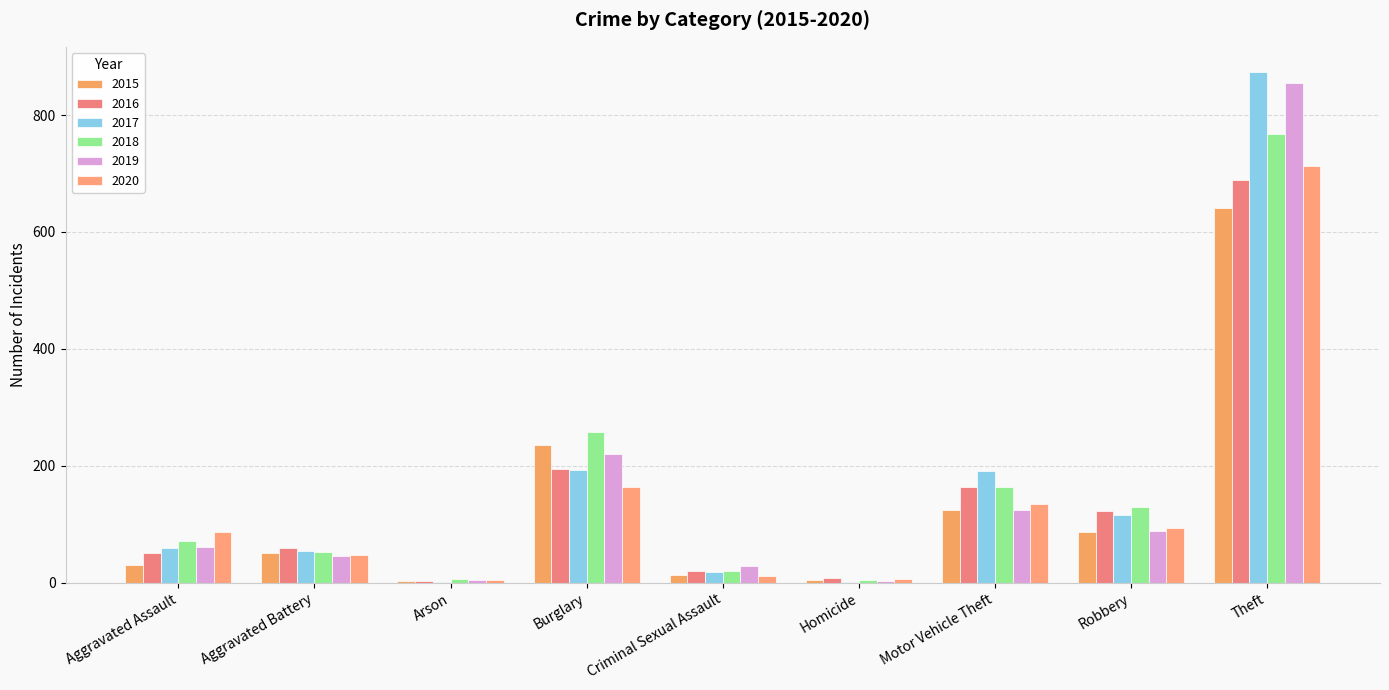

How many categories are shown in the chart?

9